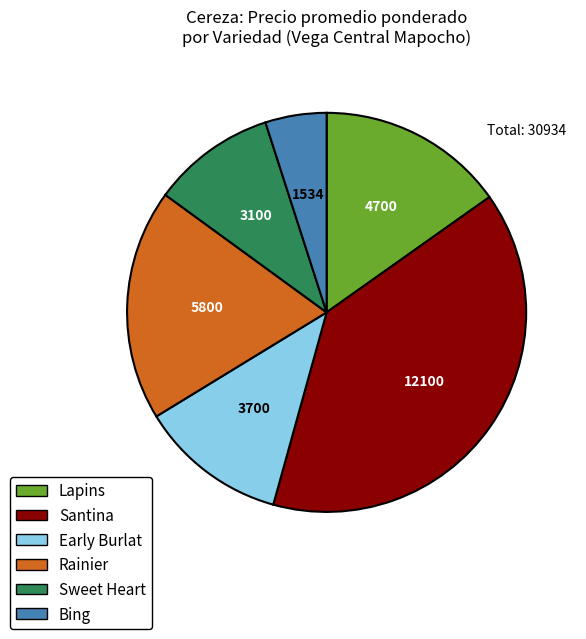

How many segments does this pie chart have?

6